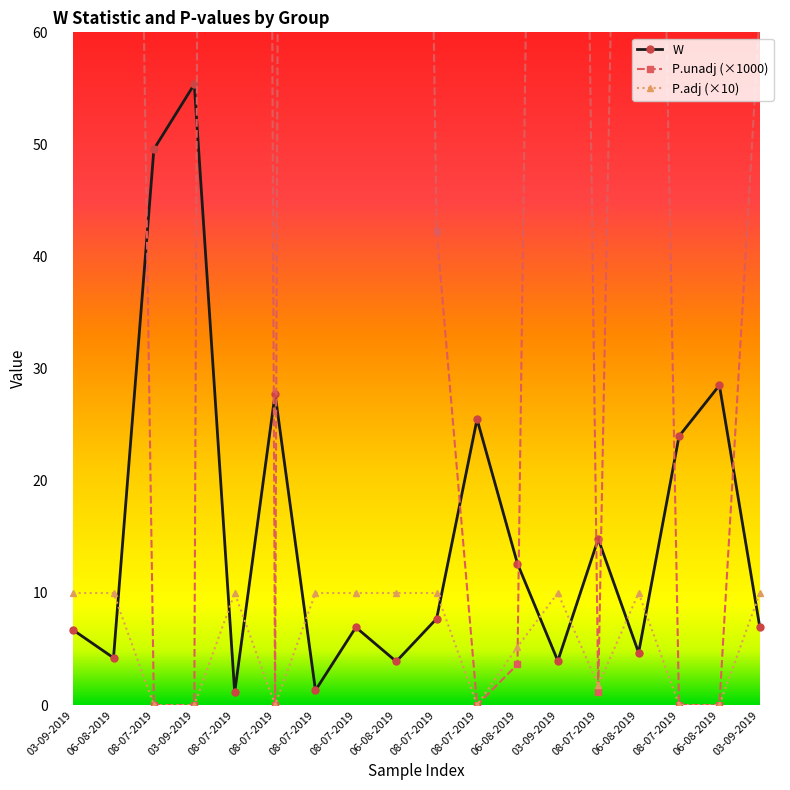

At which category is the sum across all series the highest?

08-07-2019